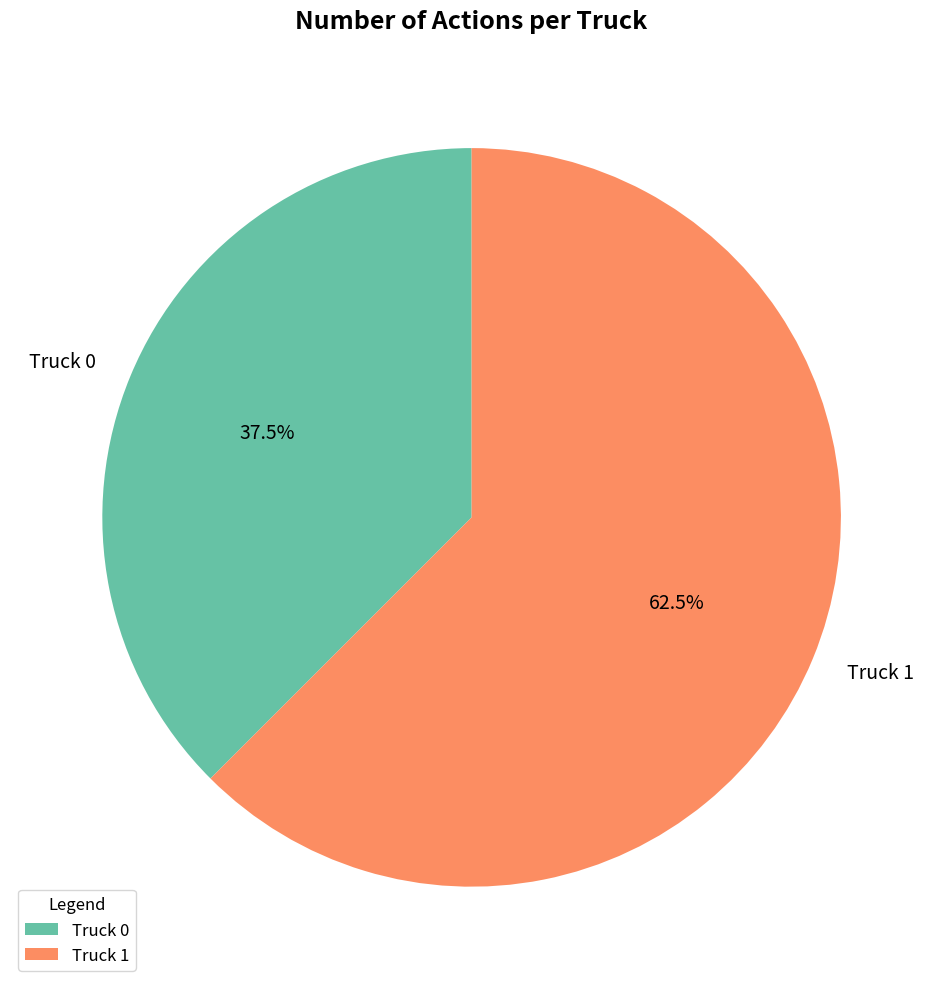

Approximately how many times larger is the value at Truck 1 compared to Truck 0?

1.7